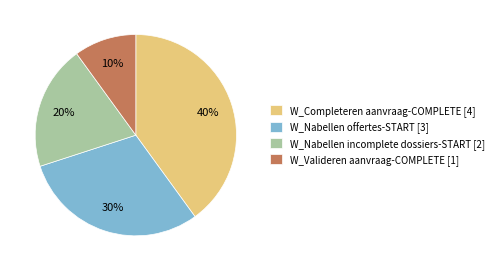

Is it true that W_Completeren aanvraag-COMPLETE [4] is 40% of the pie?

True